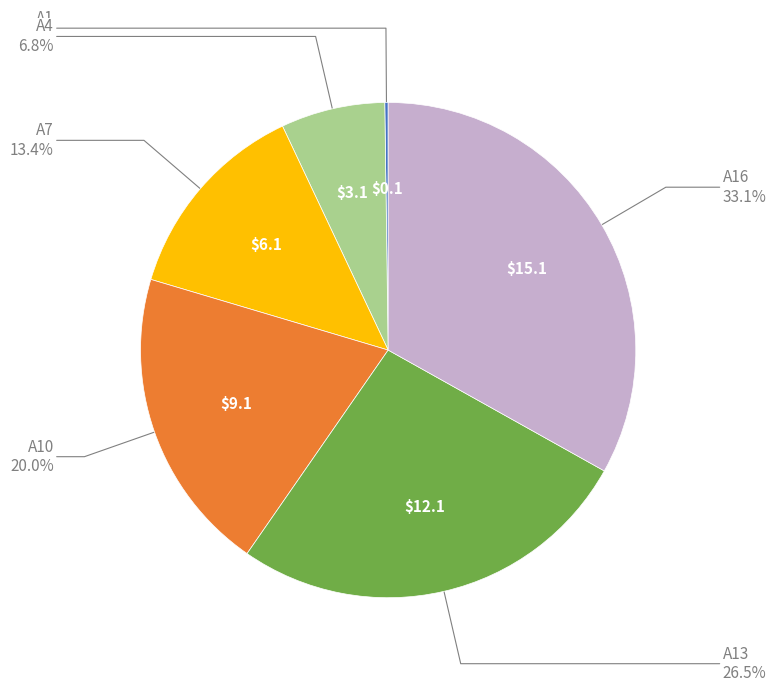

Does any single category account for the majority?

No